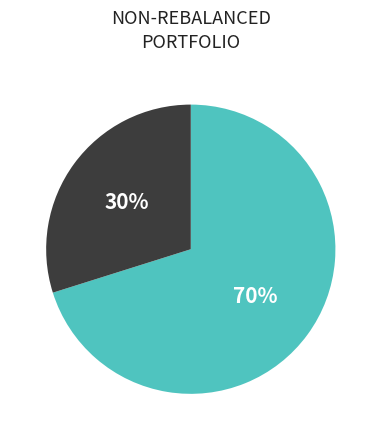

To the nearest percent, what is the average slice percentage?

50%